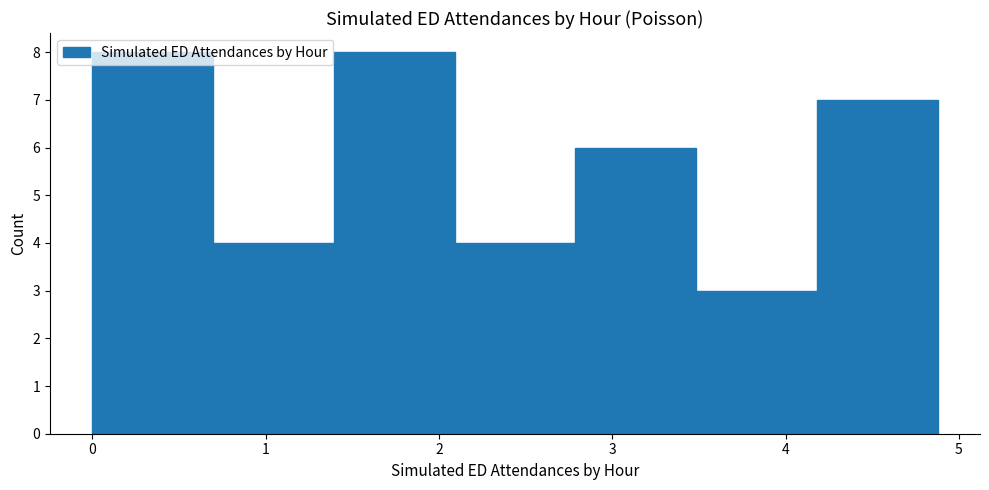

Reading left to right, transcribe this chart: for each bar, give the range it covers on the x-axis and its height. Neither the bar edges nor the heights are printed on the chart, so give them approximately, as read against the axes.

0.0 to 0.7: 8
0.7 to 1.4: 4
1.4 to 2.1: 8
2.1 to 2.8: 4
2.8 to 3.5: 6
3.5 to 4.2: 3
4.2 to 4.9: 7